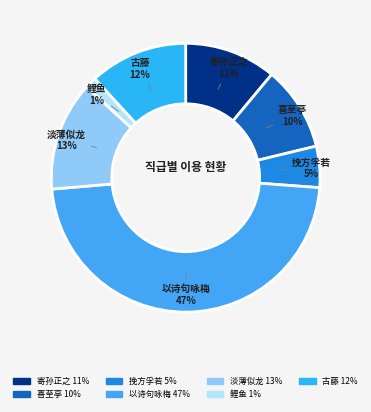

To the nearest percent, what is the difference between the largest and smallest slice percentages?

46%